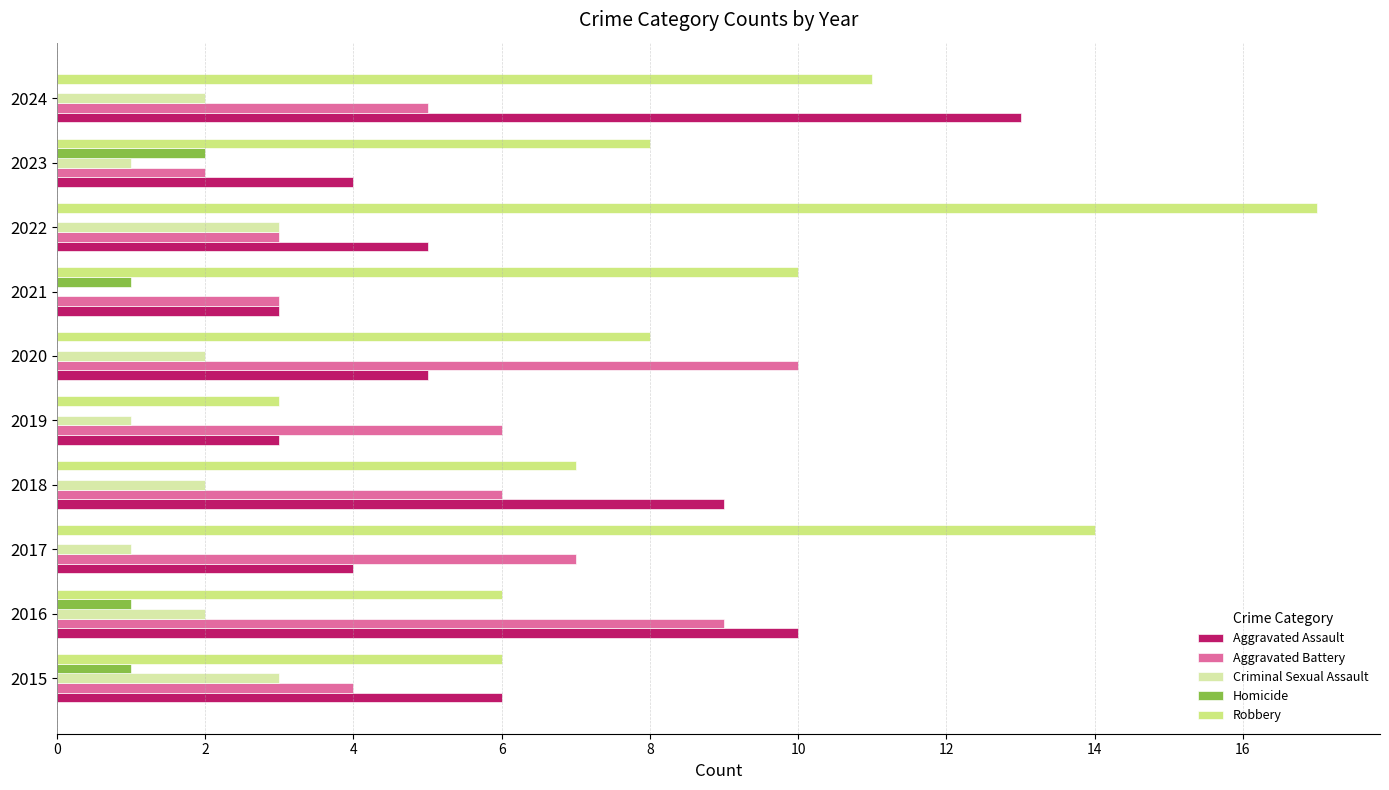

What is the sum of all Aggravated Assault values?

62